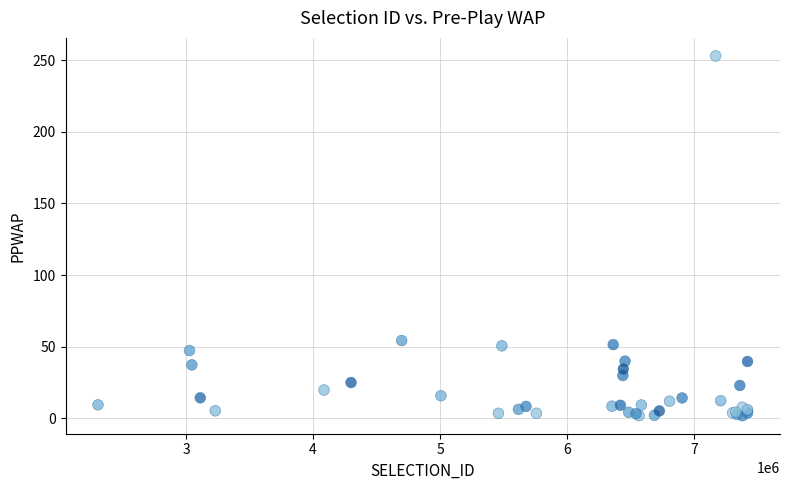

What Y value in the scatter plot is closest to 127?

54.3